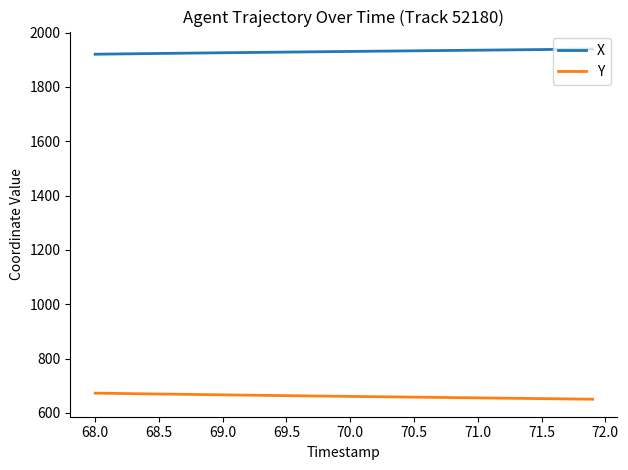

Rank the series by their maximum value, from lowest to highest.

Y, X